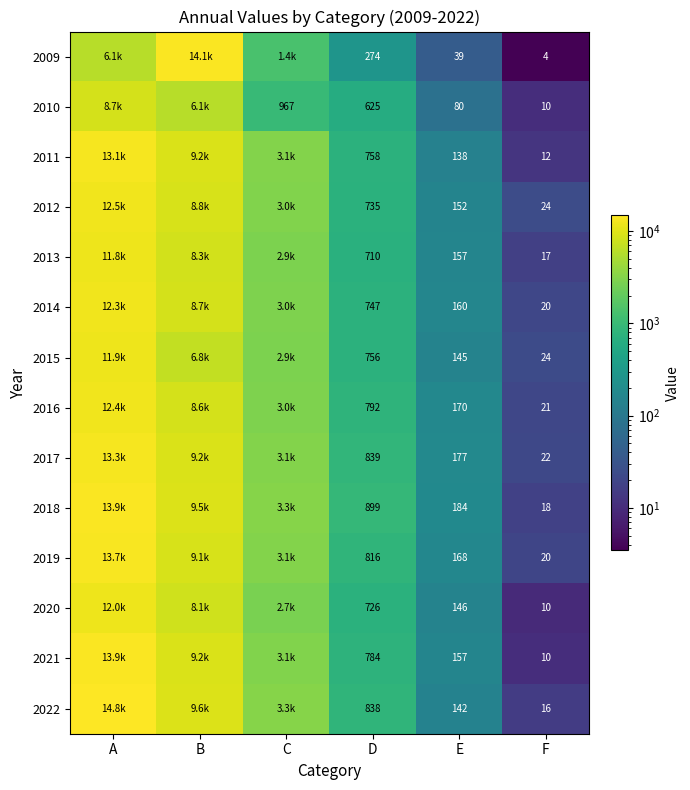

Is the value of 2012 at D greater than the value of 2015 at E?

Yes